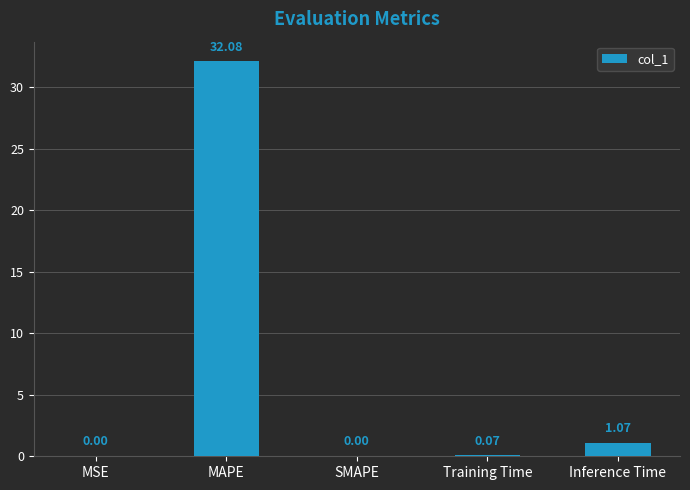

What is the sum of the values at MAPE and SMAPE?

32.1